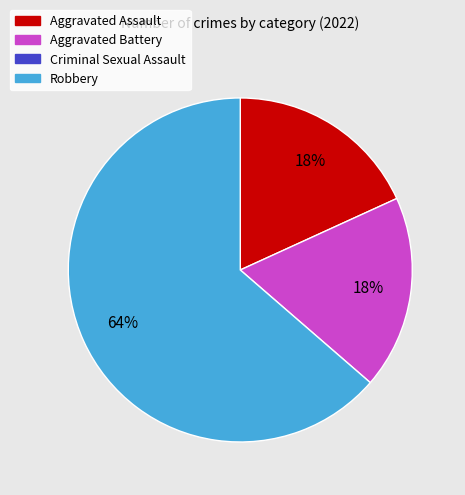

To the nearest percent, what is the average slice percentage?

33%